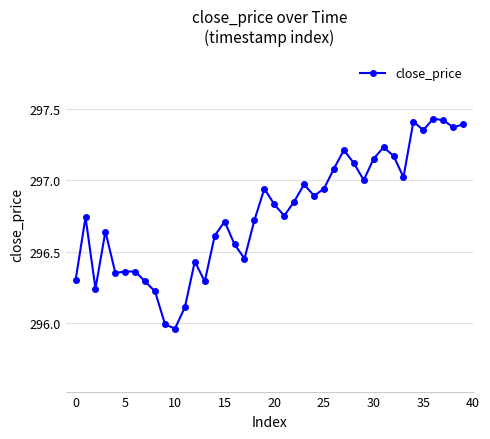

How many data points does each series have?

40